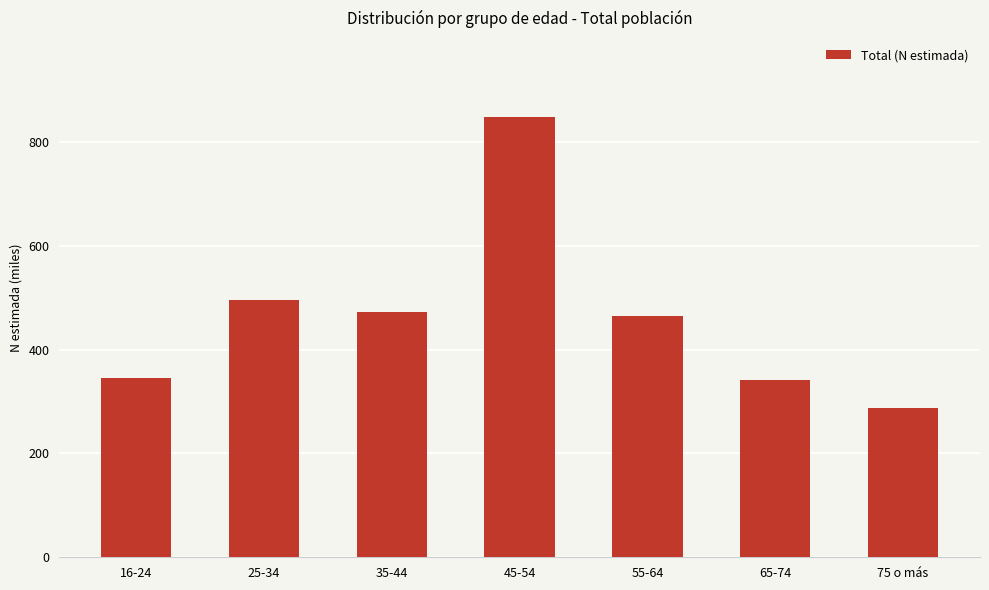

What is the difference between the values at 25-34 and 45-54?

351.6